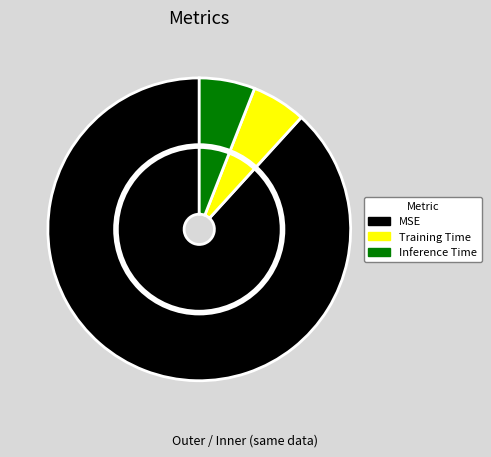

What percentage is NOT represented by Training Time?

94.2%